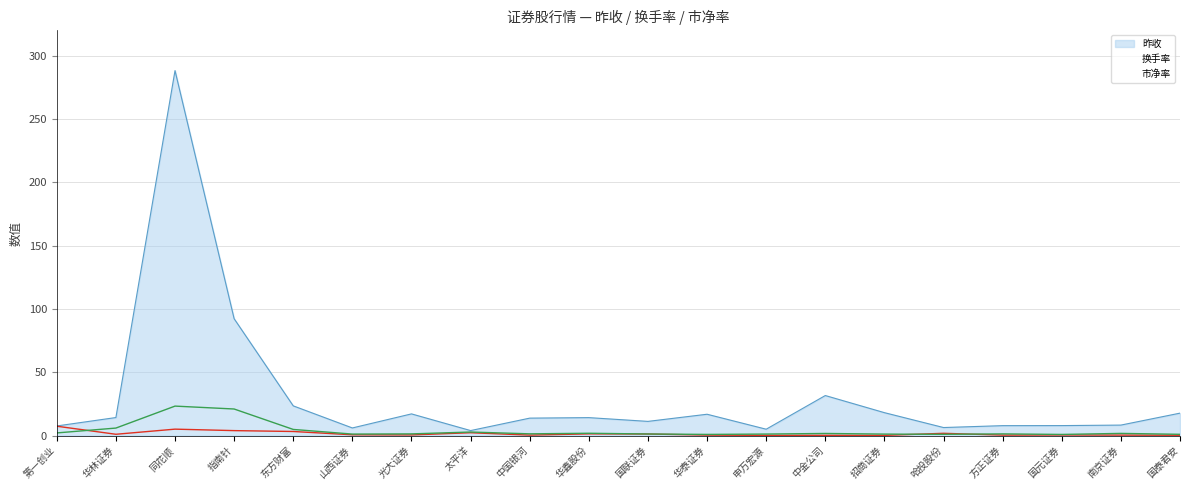

What is the label of the 15th point from the right?

山西证券